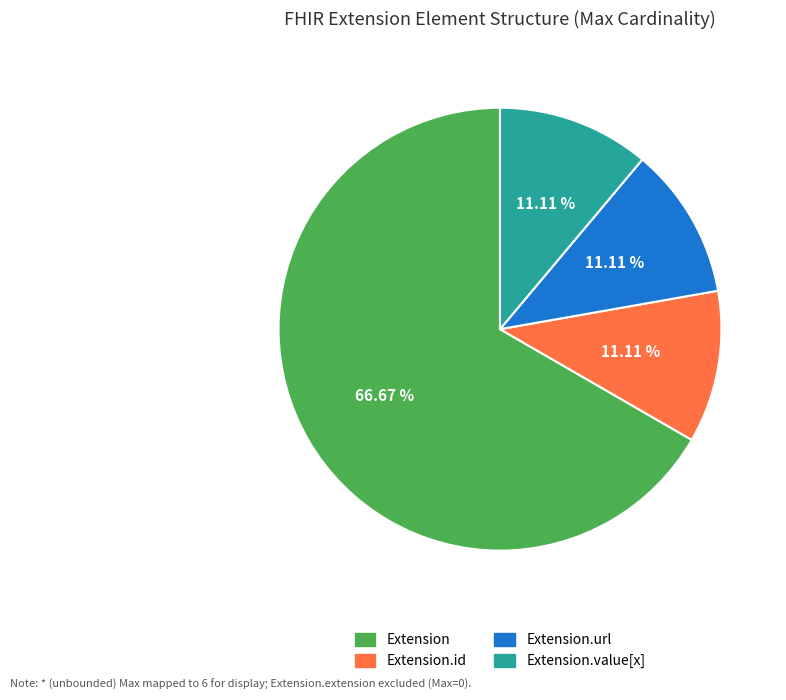

What is the largest slice in the pie chart?

Extension